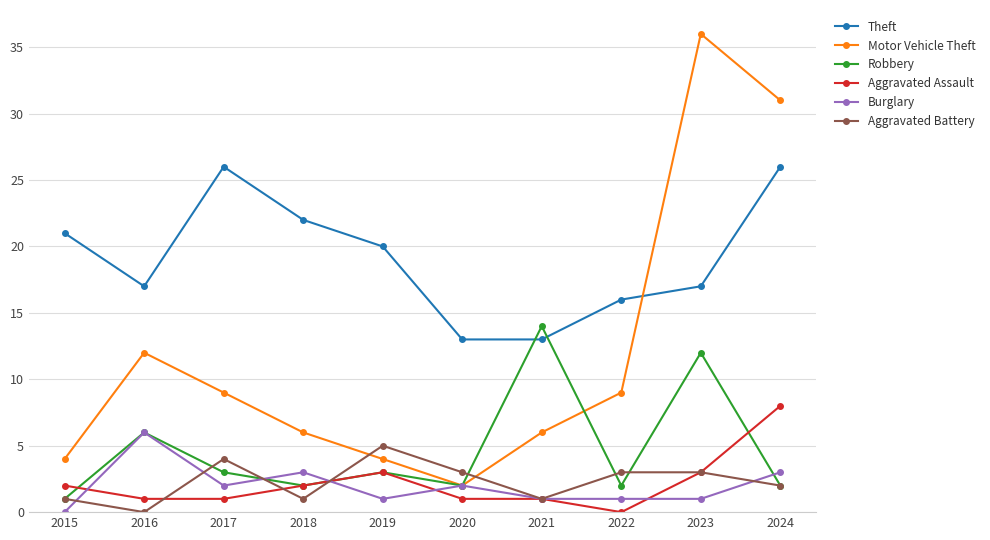

True or false: Theft and Aggravated Battery cross at least once.

False